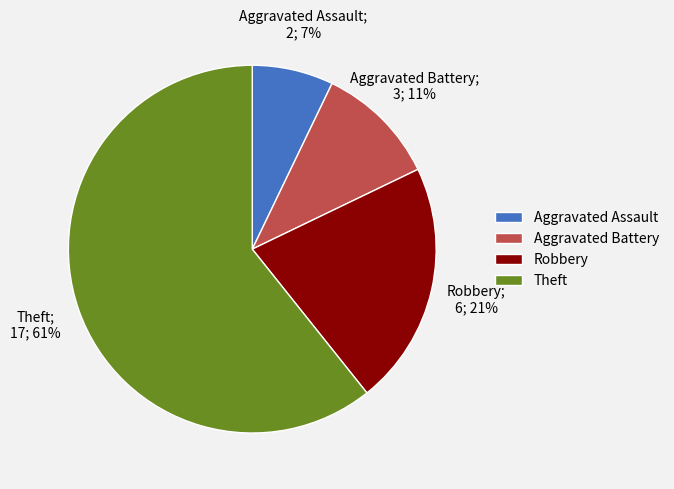

To the nearest percent, what is the difference between the largest and smallest slice percentages?

54%